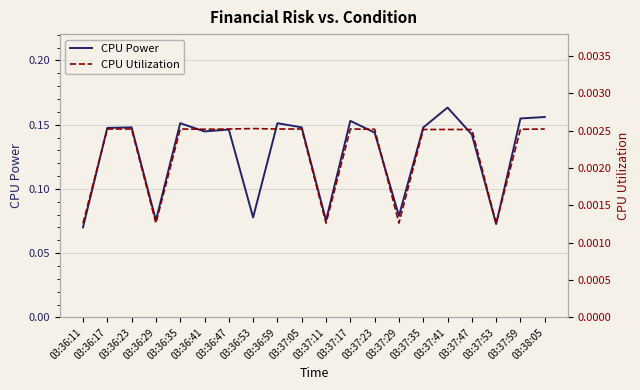

How many data points does each series have?

20